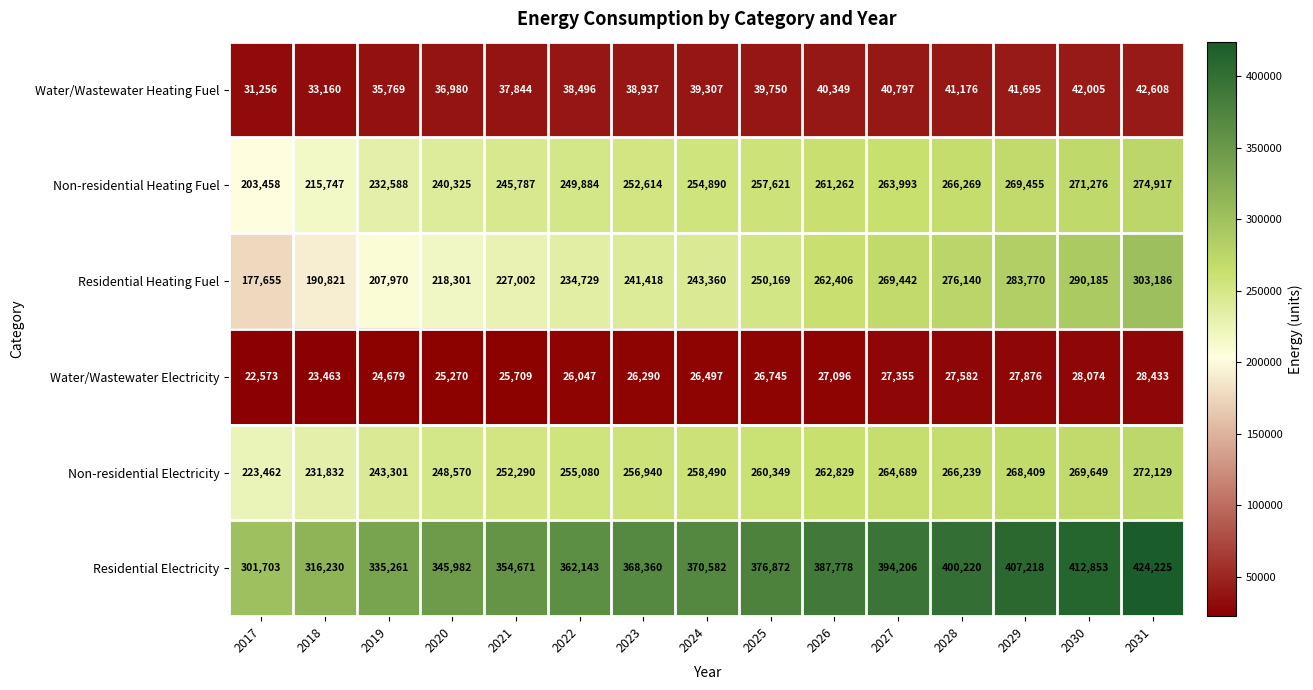

Which category has the highest value in the Water/Wastewater Heating Fuel series?

2031